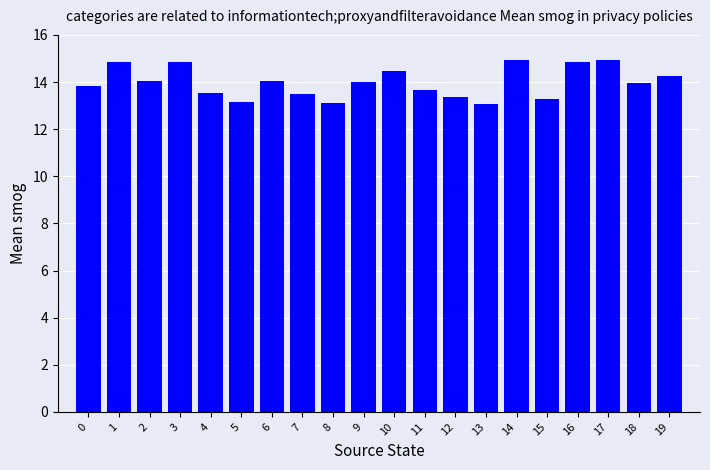

How many distinct data groups are displayed?

1